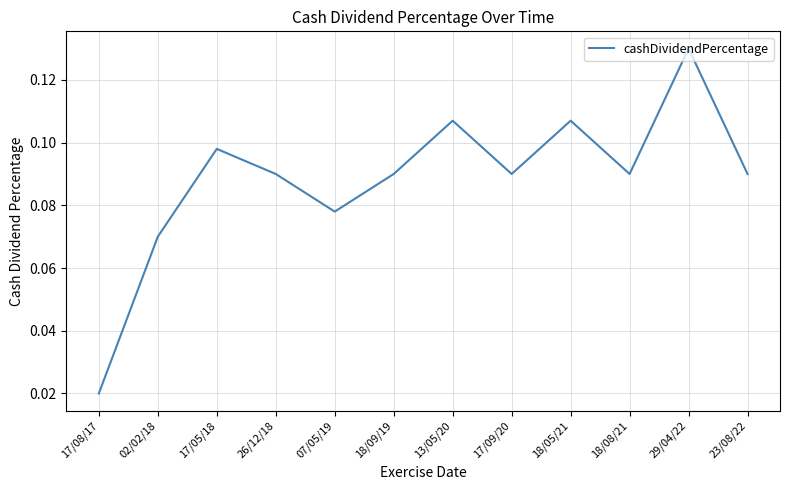

Where is the data nearest to the value 0?

17/08/17